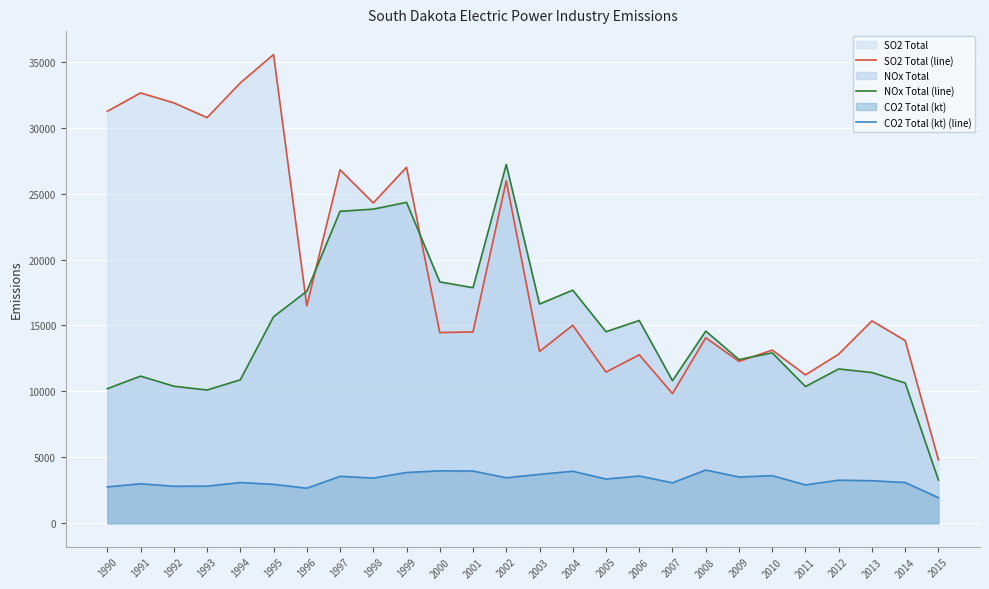

True or false: NOx Total (line) and CO2 Total (kt) (line) intersect in this chart.

False